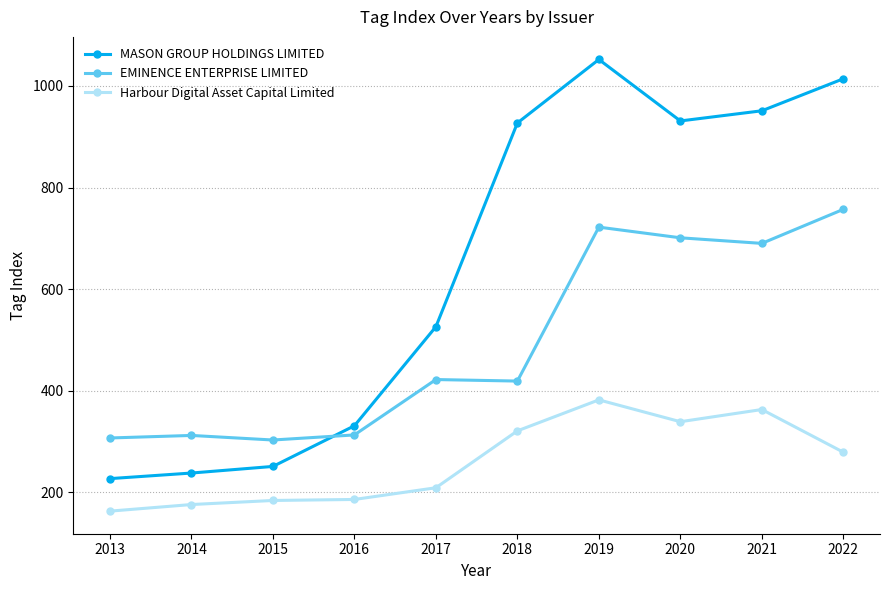

At which label does MASON GROUP HOLDINGS LIMITED reach its peak?

2019